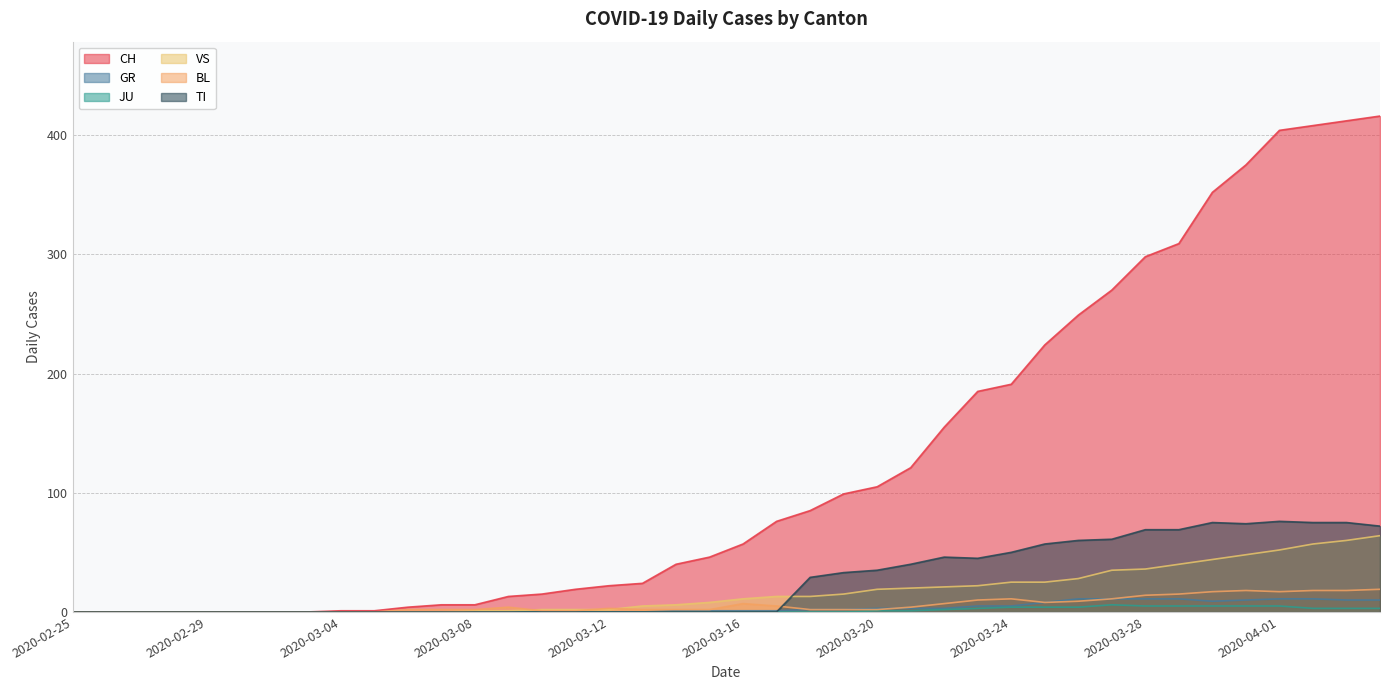

How many lines are shown in the chart?

6